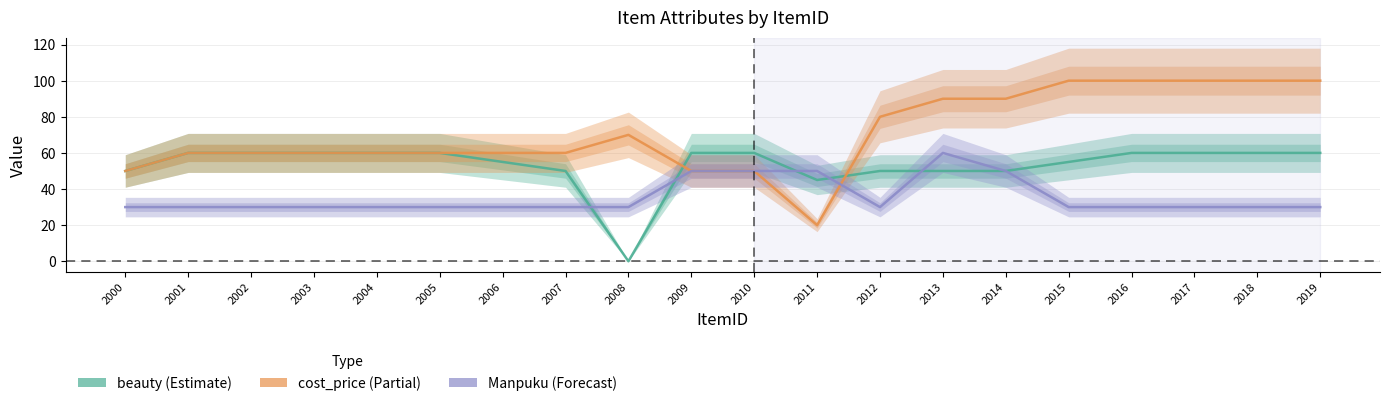

How many lines are shown in the chart?

3